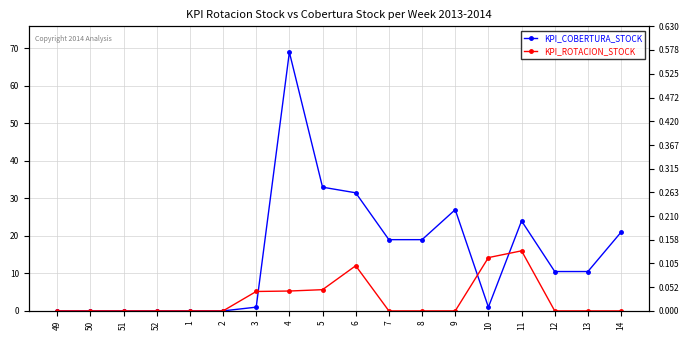

True or false: KPI_COBERTURA_STOCK and KPI_ROTACION_STOCK cross at least once.

False